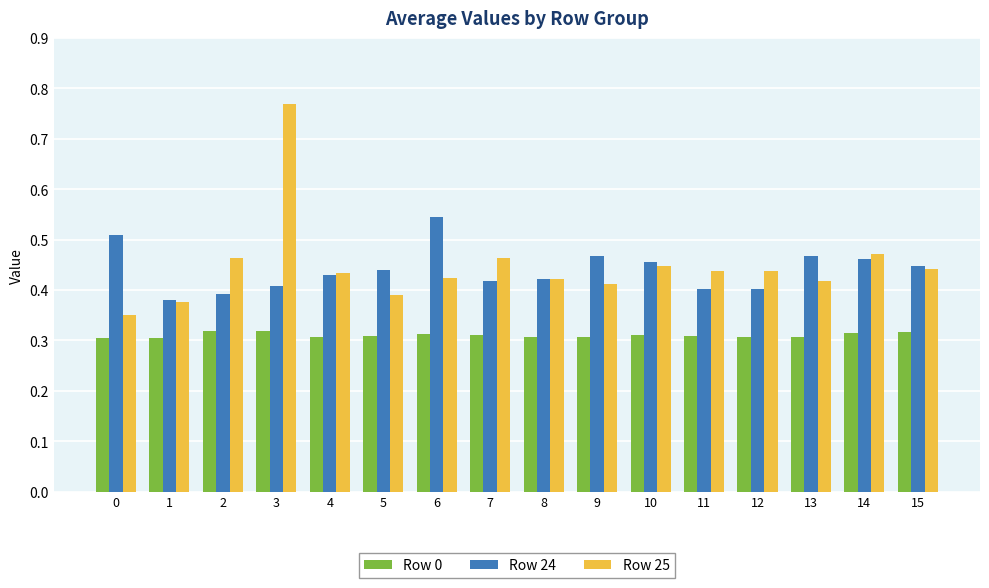

Rank the series by their maximum value, from highest to lowest.

Row 25, Row 24, Row 0